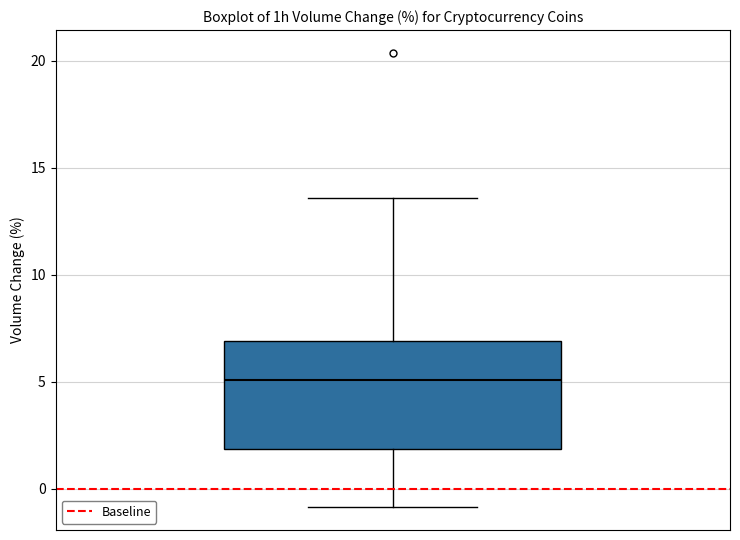

Read this box plot against the y-axis: the position of the median line, the range covered by the box, and the ends of both whiskers. The values are not printed on the chart, so give them approximately, as read against the axis.

median 5.0, box 2.0 to 7.0, whiskers -1.0 to 13.5